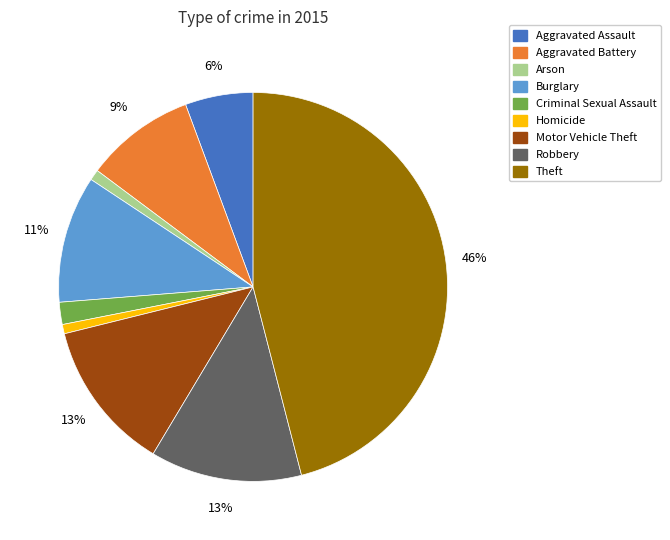

The Robbery slice represents 13% of the pie. True or false?

True